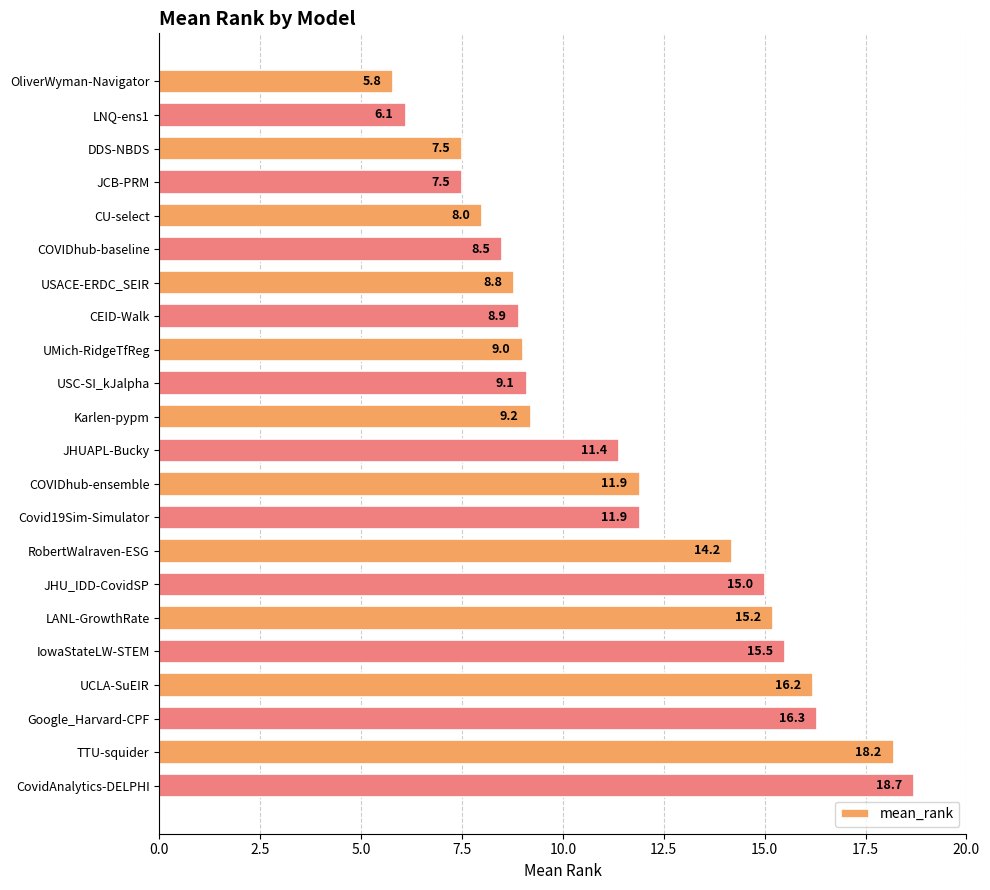

What is the label of the 13th bar from the top?

COVIDhub-ensemble